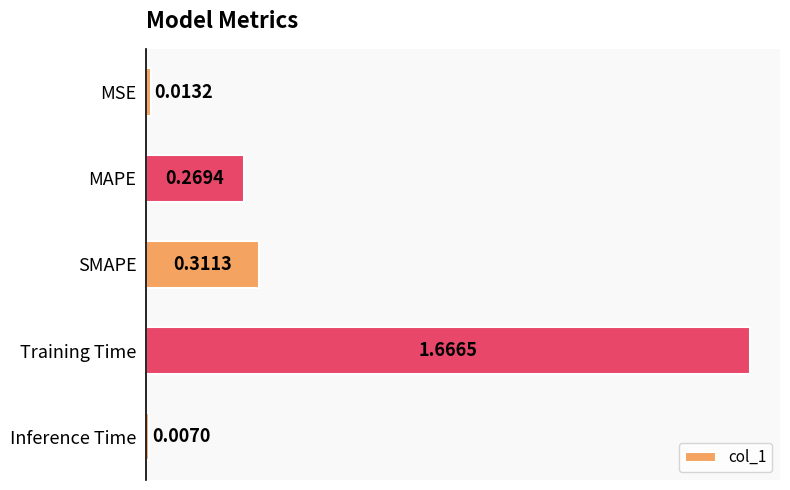

Where is the data nearest to the value 0?

Inference Time